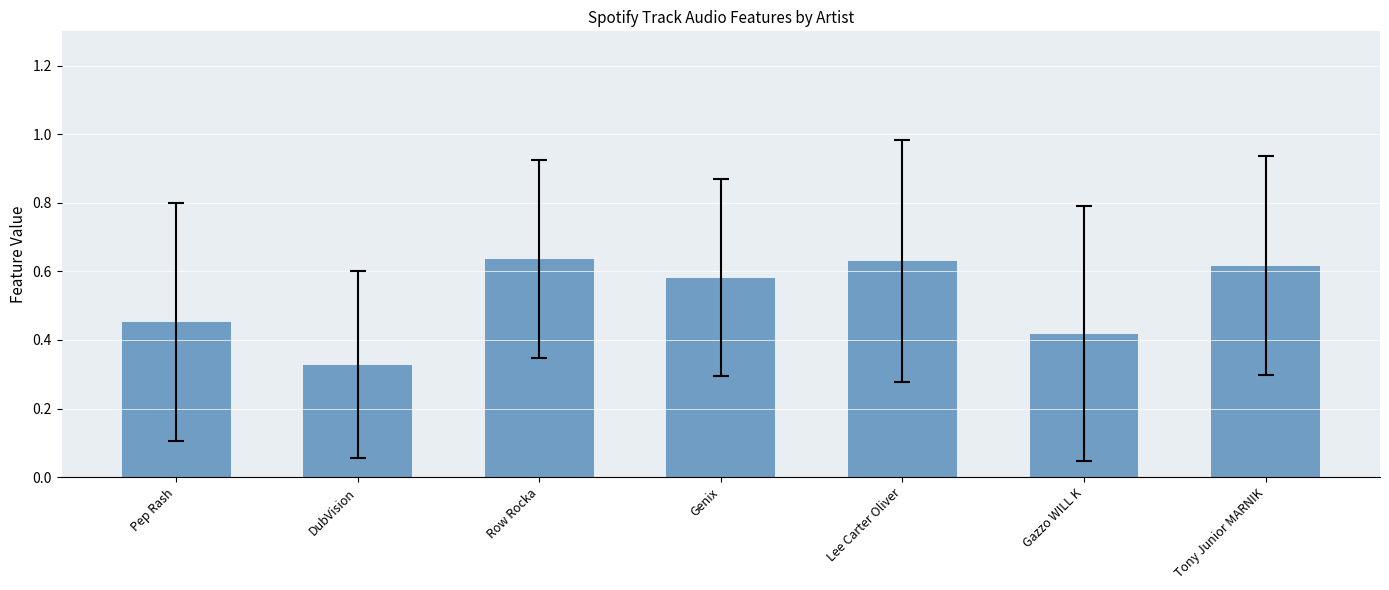

Which label corresponds to the smallest value in the chart?

DubVision